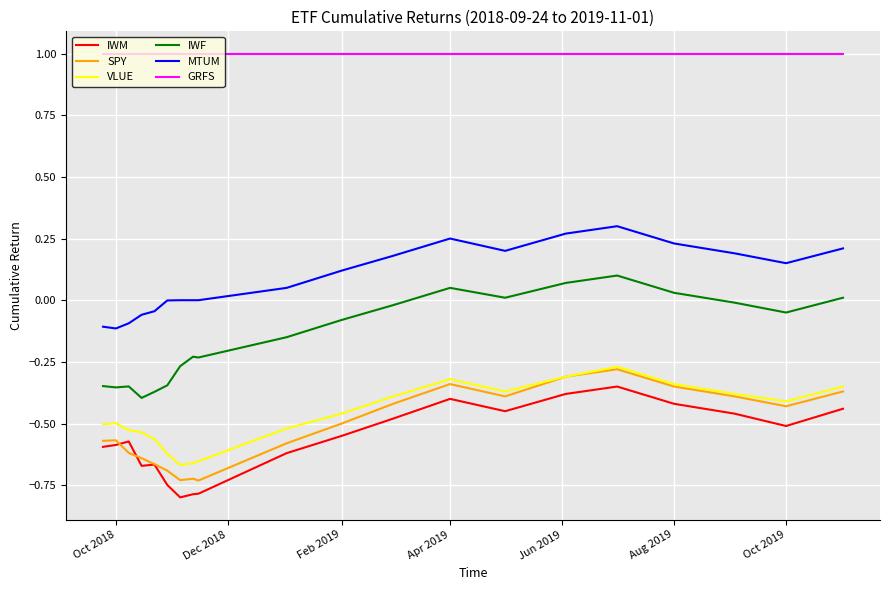

What is the smallest value displayed?

-0.8